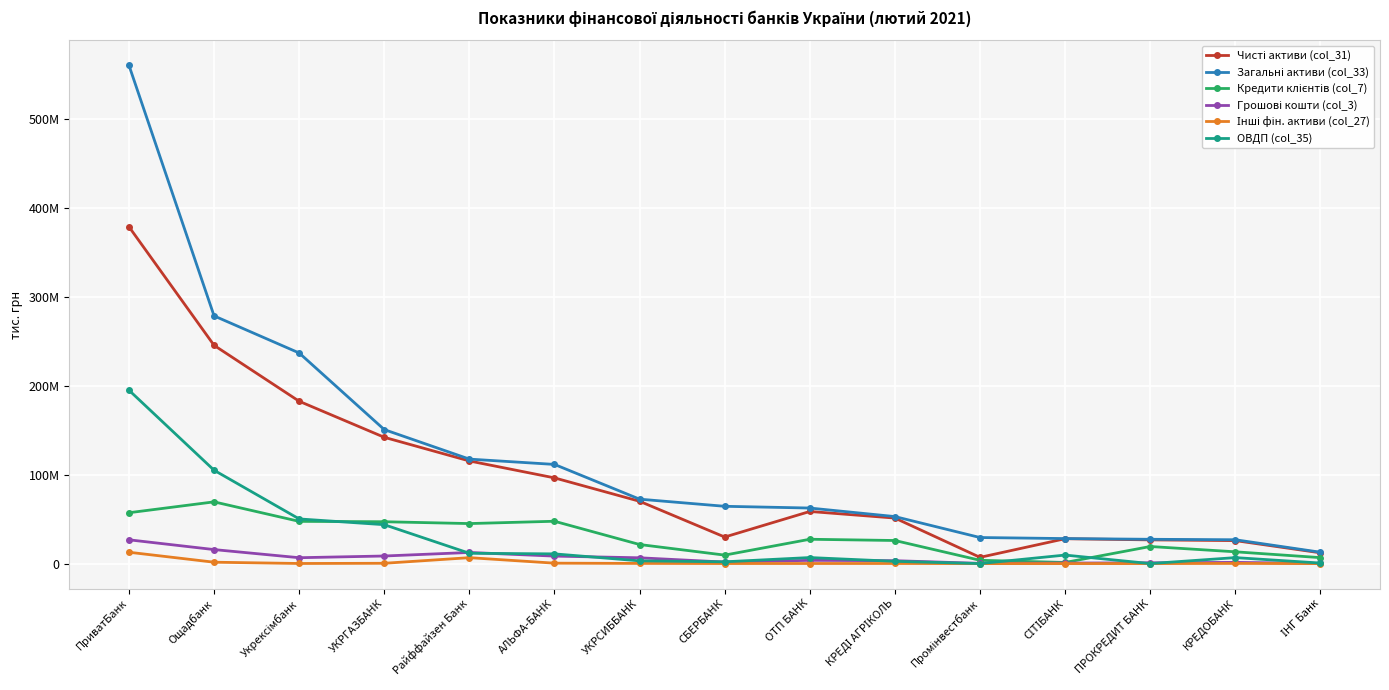

Reading left to right, extract all data points from this chart.

Чисті активи (col_31): ПриватБанк=378744823.7	Ощадбанк=245435436.5	Укрексімбанк=182535107.6	УКРГАЗБАНК=142009624.5	Райффайзен Банк=115395474.1	АЛЬФА-БАНК=96379789.1	УКРСИББАНК=70066899.4	СБЕРБАНК=29856995.1	ОТП БАНК=58610953.2	КРЕДІ АГРІКОЛЬ=51189744.8	Промінвестбанк=7014118.8	СІТІБАНК=27966626.3	ПРОКРЕДИТ БАНК=26668196.7	КРЕДОБАНК=25840325.8	ІНГ Банк=12123253.0
Загальні активи (col_33): ПриватБанк=560261598.9	Ощадбанк=278543325.8	Укрексімбанк=236828268.3	УКРГАЗБАНК=150670459.1	Райффайзен Банк=117493463.5	АЛЬФА-БАНК=111511057.3	УКРСИББАНК=72449199.6	СБЕРБАНК=64426033.8	ОТП БАНК=62464891.8	КРЕДІ АГРІКОЛЬ=52865379.9	Промінвестбанк=29304806.5	СІТІБАНК=28124975.4	ПРОКРЕДИТ БАНК=27328901.8	КРЕДОБАНК=26806056.6	ІНГ Банк=12773665.6
Кредити клієнтів (col_7): ПриватБанк=57195899.1	Ощадбанк=69417687.2	Укрексімбанк=47482713.8	УКРГАЗБАНК=47057767.2	Райффайзен Банк=45001854.3	АЛЬФА-БАНК=47609066.7	УКРСИББАНК=21442101.5	СБЕРБАНК=9530679.2	ОТП БАНК=27362288.0	КРЕДІ АГРІКОЛЬ=25958957.4	Промінвестбанк=3709940.4	СІТІБАНК=1261021.1	ПРОКРЕДИТ БАНК=19208877.1	КРЕДОБАНК=13247289.3	ІНГ Банк=6703665.2
Грошові кошти (col_3): ПриватБанк=26738001.3	Ощадбанк=15747003.2	Укрексімбанк=6606477.1	УКРГАЗБАНК=8528722.3	Райффайзен Банк=12506216.1	АЛЬФА-БАНК=8406778.6	УКРСИББАНК=6519528.2	СБЕРБАНК=1686899.8	ОТП БАНК=3636895.8	КРЕДІ АГРІКОЛЬ=3256940.4	Промінвестбанк=248749.4	СІТІБАНК=571627.8	ПРОКРЕДИТ БАНК=868162.8	КРЕДОБАНК=1356097.0	ІНГ Банк=207213.5
Інші фін. активи (col_27): ПриватБанк=12761631.6	Ощадбанк=1548640.6	Укрексімбанк=115587.2	УКРГАЗБАНК=341245.1	Райффайзен Банк=6662559.4	АЛЬФА-БАНК=471888.0	УКРСИББАНК=194158.1	СБЕРБАНК=71470.7	ОТП БАНК=96337.4	КРЕДІ АГРІКОЛЬ=119608.7	Промінвестбанк=-20887.8	СІТІБАНК=5613.5	ПРОКРЕДИТ БАНК=19995.7	КРЕДОБАНК=184938.2	ІНГ Банк=1570.6
ОВДП (col_35): ПриватБанк=194961684.5	Ощадбанк=104973315.0	Укрексімбанк=50213114.7	УКРГАЗБАНК=43744954.5	Райффайзен Банк=11607181.8	АЛЬФА-БАНК=10918265.2	УКРСИББАНК=3070610.1	СБЕРБАНК=2000000.0	ОТП БАНК=6788255.4	КРЕДІ АГРІКОЛЬ=2538779.0	Промінвестбанк=0.0	СІТІБАНК=9588706.0	ПРОКРЕДИТ БАНК=0.0	КРЕДОБАНК=6720176.0	ІНГ Банк=600000.0